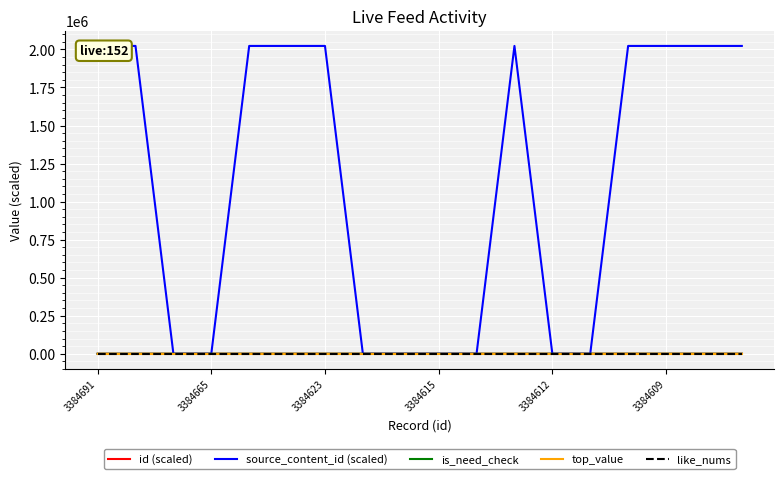

What is the difference between the maximum and second lowest values in the id (scaled) series?

8.5